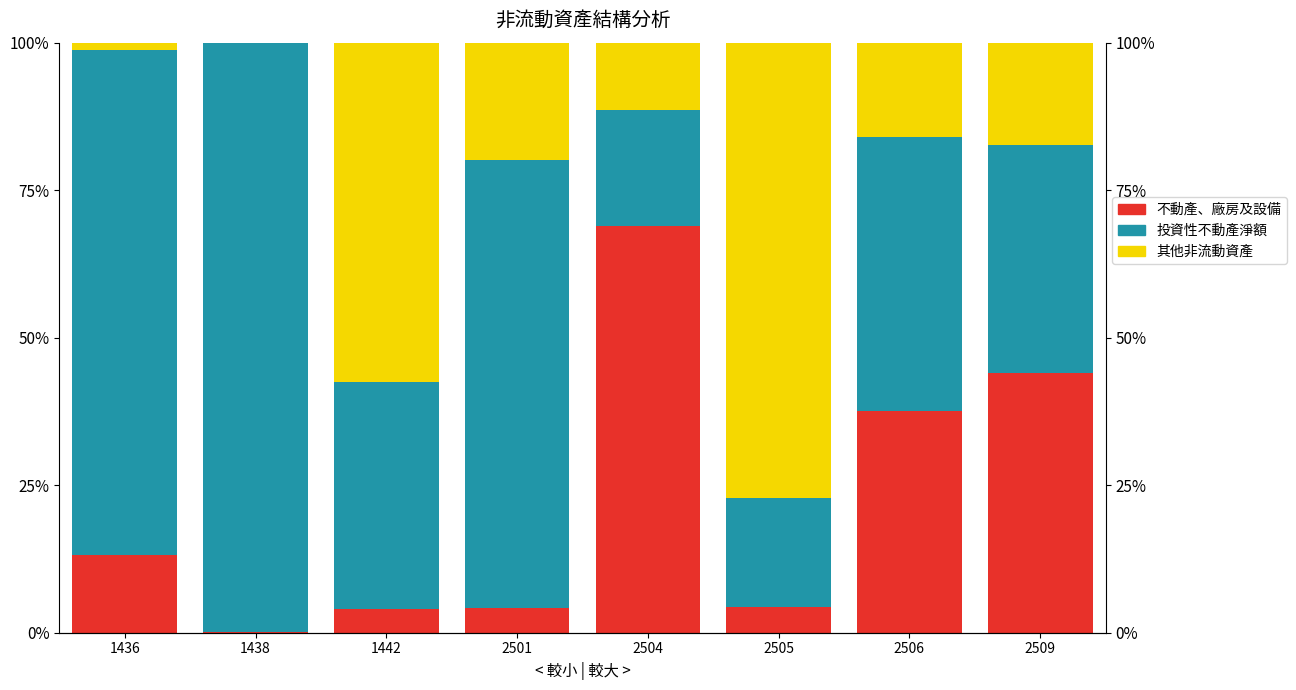

Rank the series by their maximum value, from lowest to highest.

不動產、廠房及設備, 其他非流動資產, 投資性不動產淨額